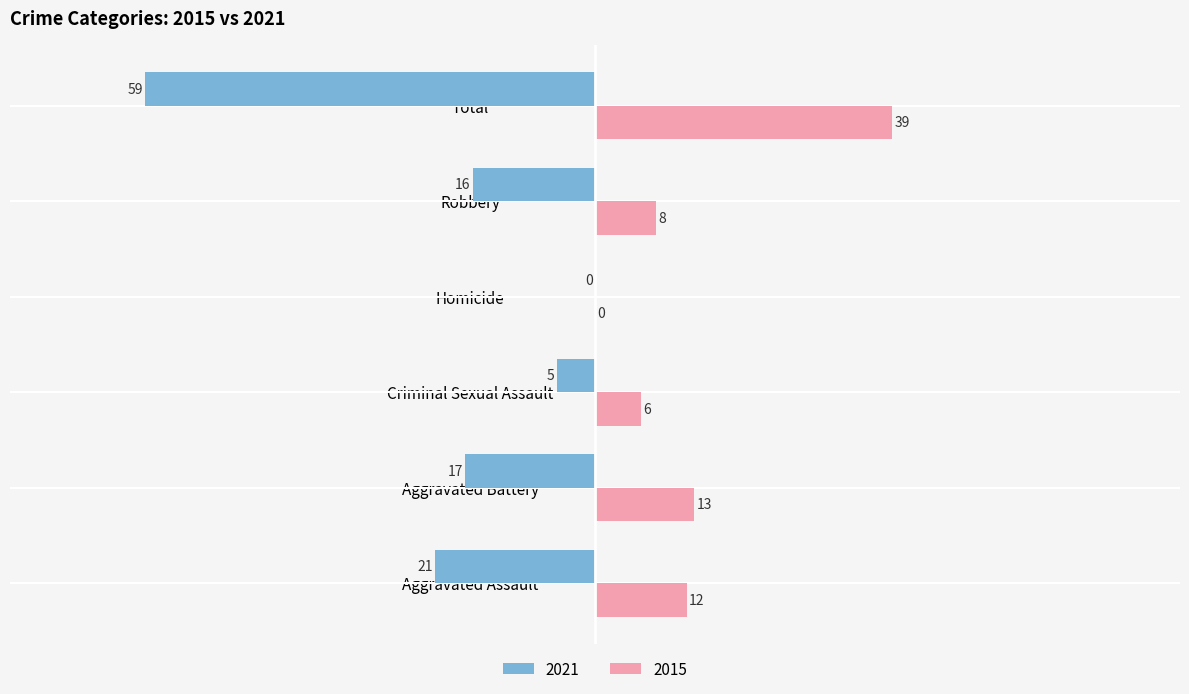

The 2021 series shows -21 at Aggravated Assault. True or false?

True